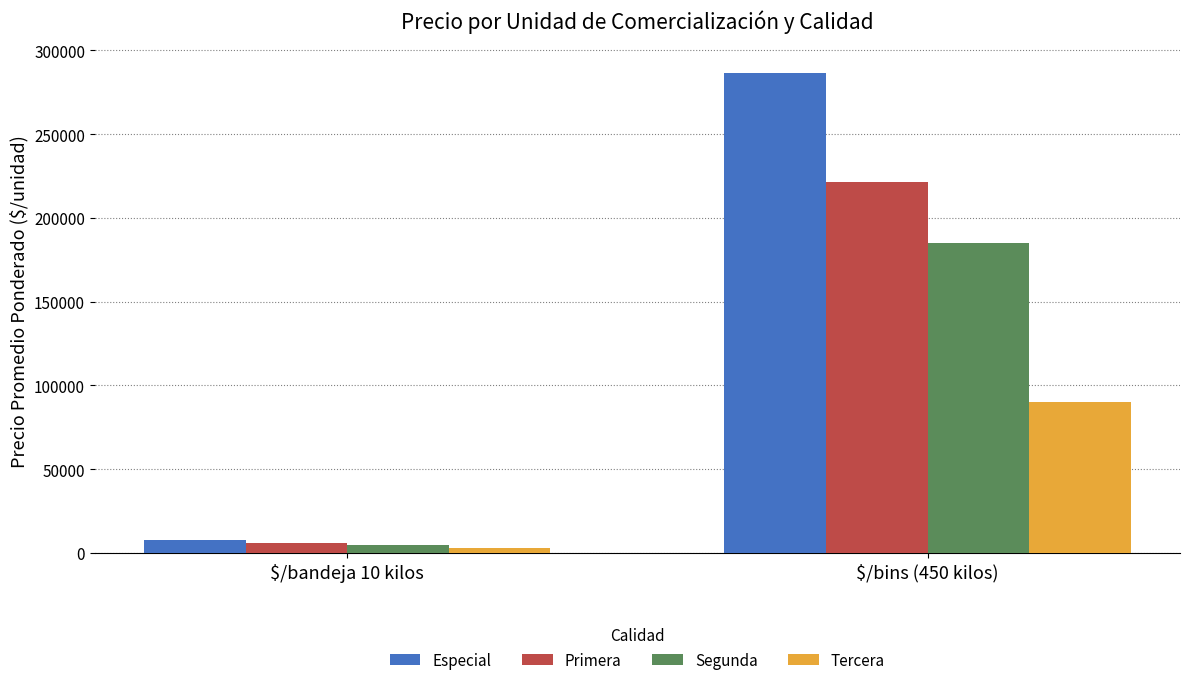

What is the difference between the Especial values at $/bins (450 kilos) and $/bandeja 10 kilos?

279095.2